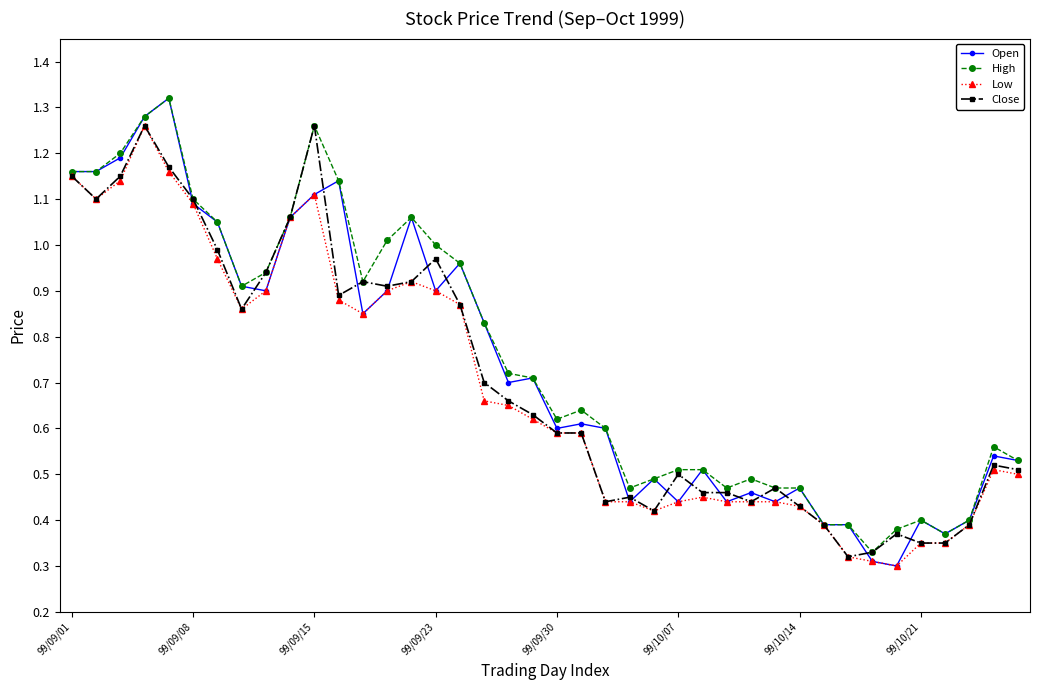

Which series has the widest spread of values?

Open